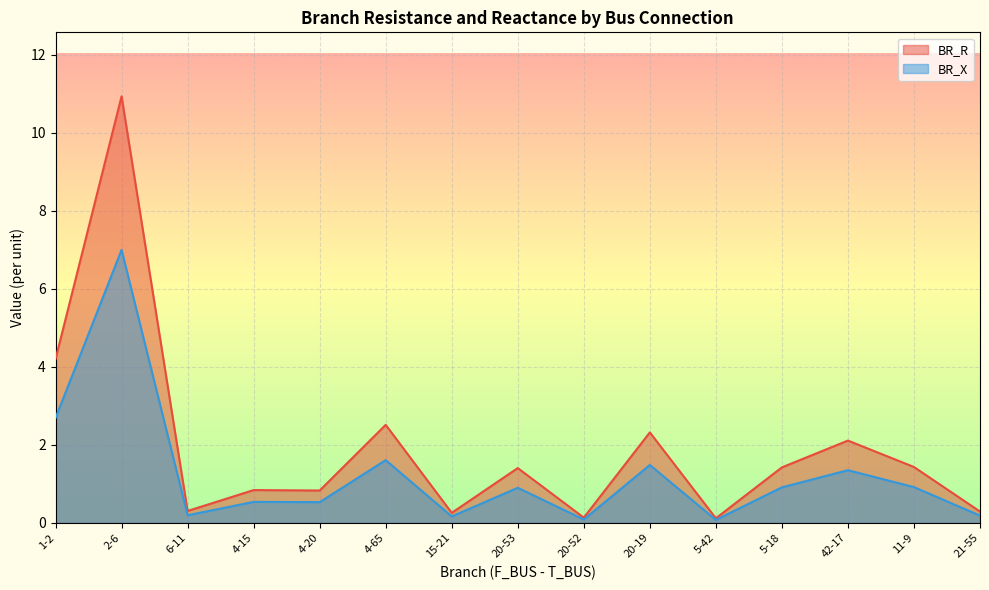

What is the label of the 6th point from the right?

20-19